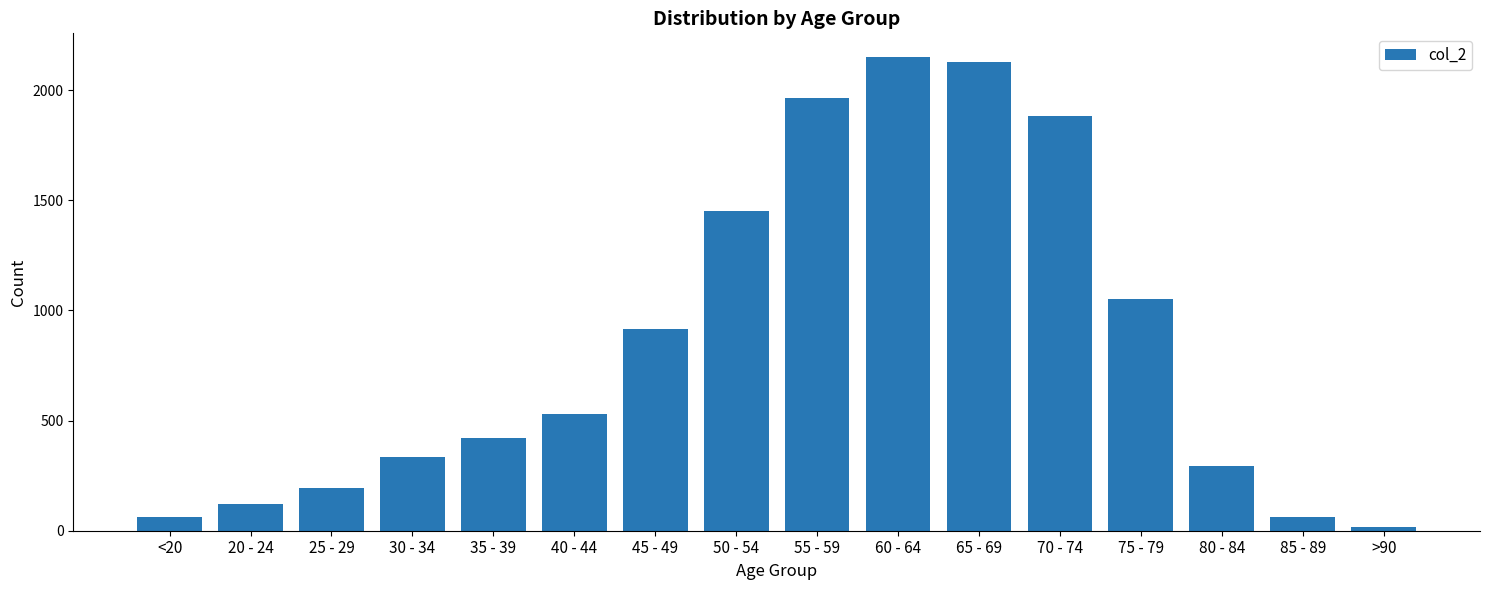

How many bars are there in total?

16